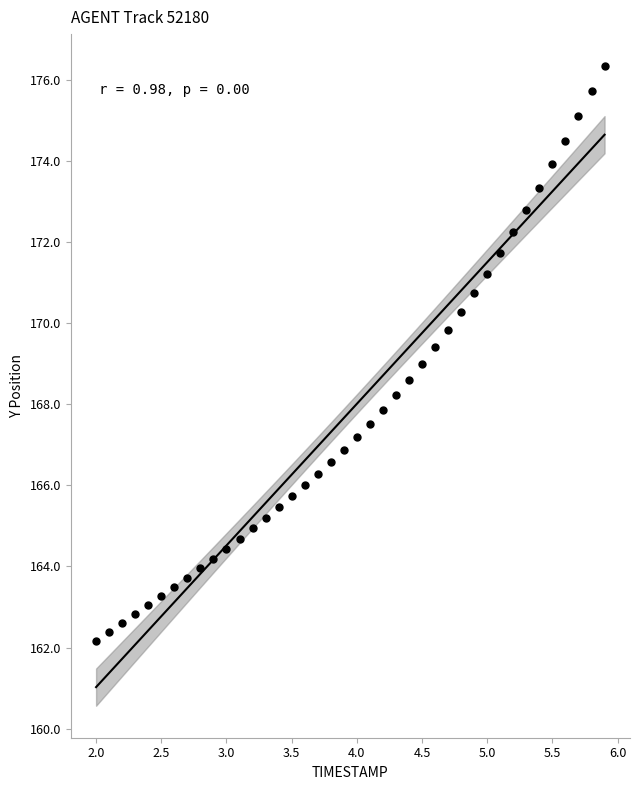

What is the range of X values (max minus min)?

3.9